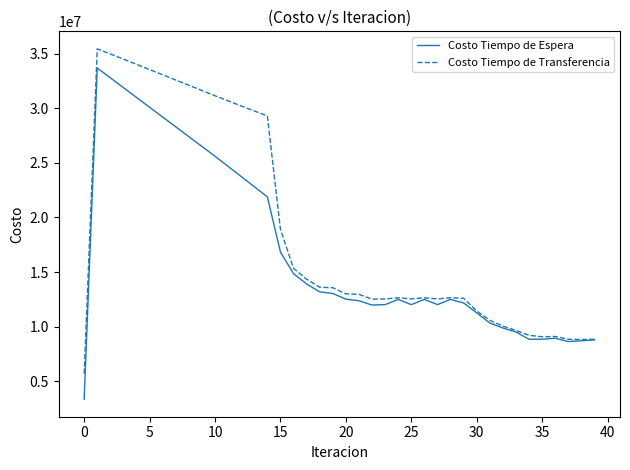

What is the greatest value displayed?

35435502.8